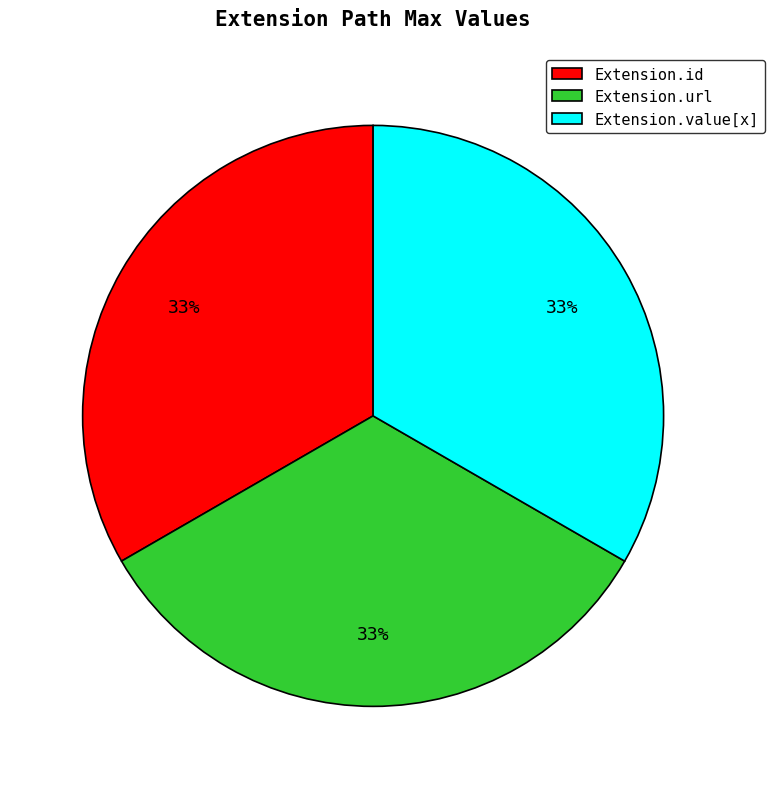

To the nearest percent, what is the combined percentage of Extension.url and Extension.value[x]?

67%